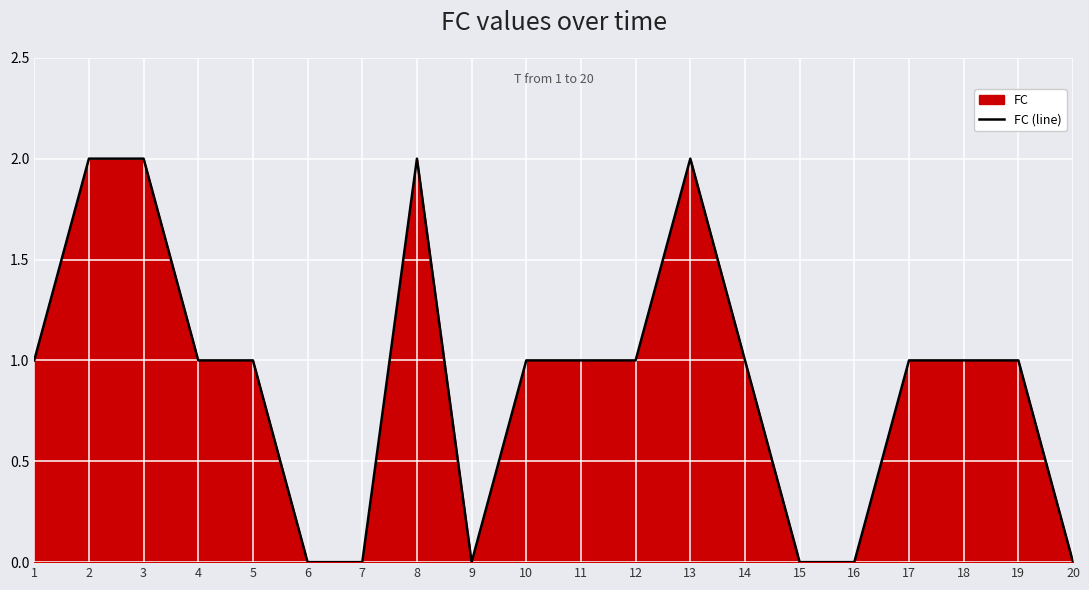

Is it true that the value at 3 is 2?

True